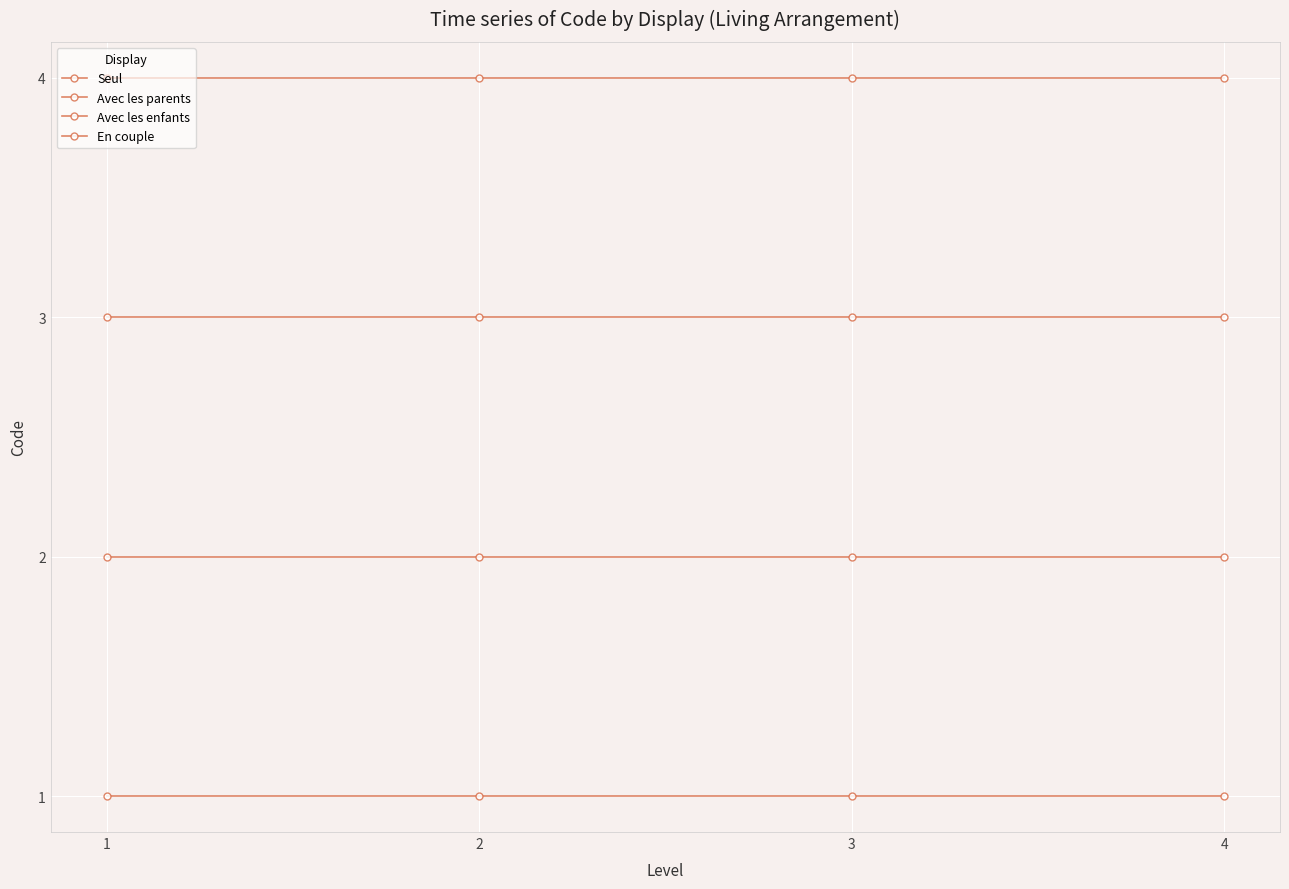

What is the value of the Avec les parents point at the 1st from the left?

2